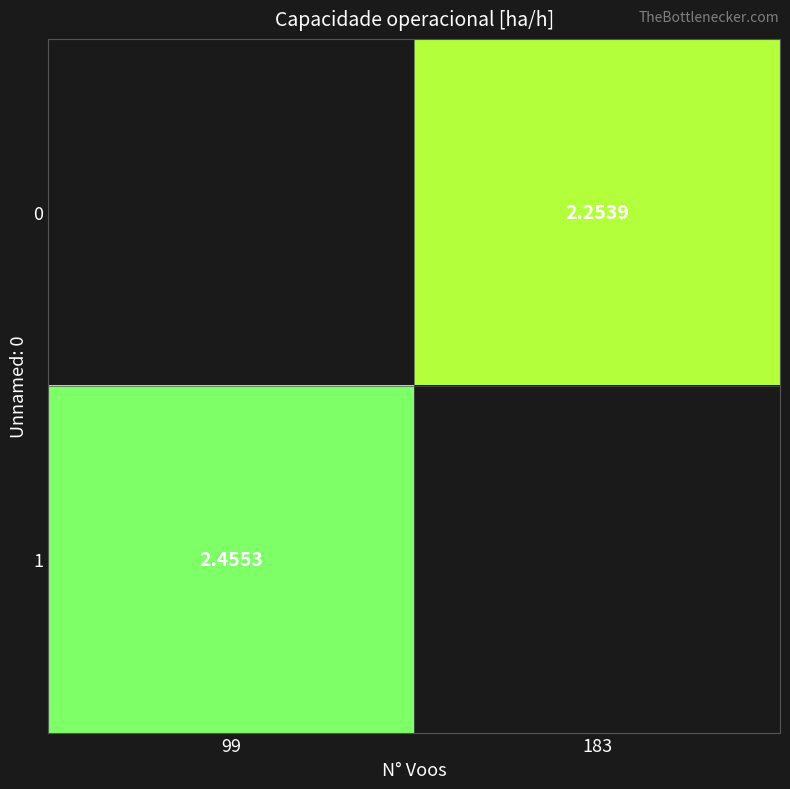

True or false: 1 has a value of 1.1 at 183.

False